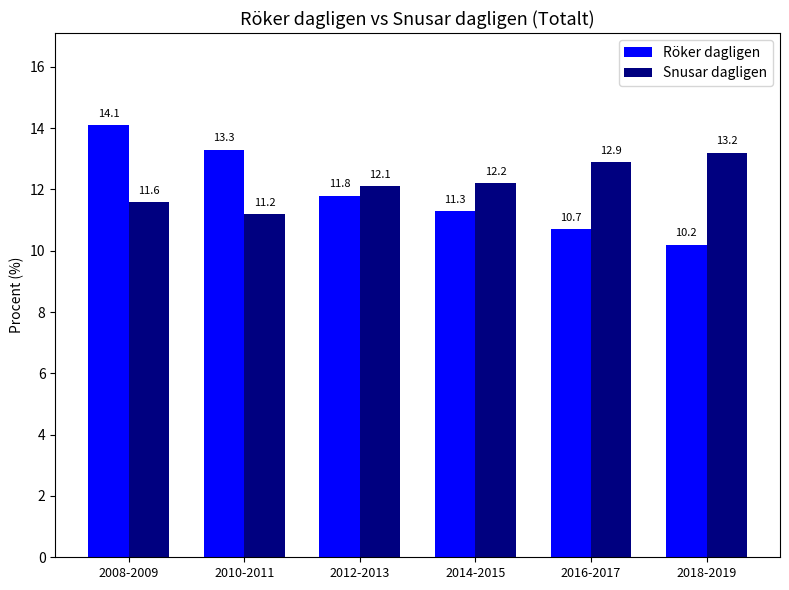

What is the difference between the highest and lowest values at 2012-2013?

0.3